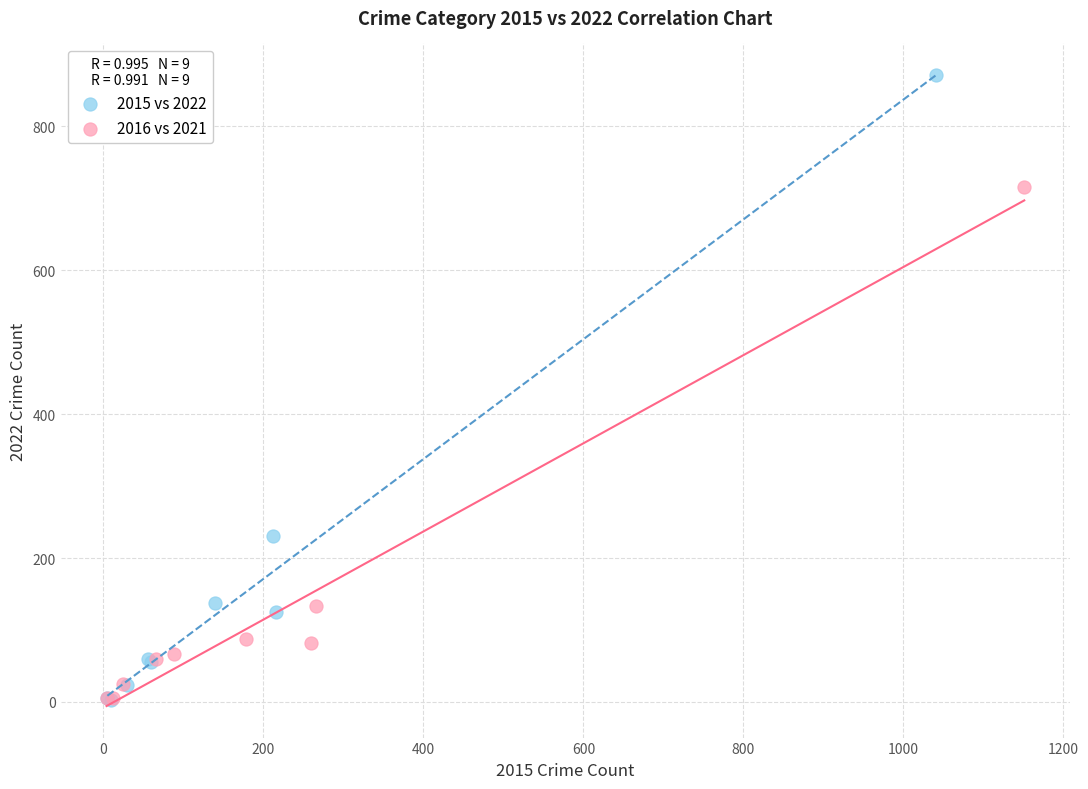

Which series contains the highest Y value?

2015 vs 2022